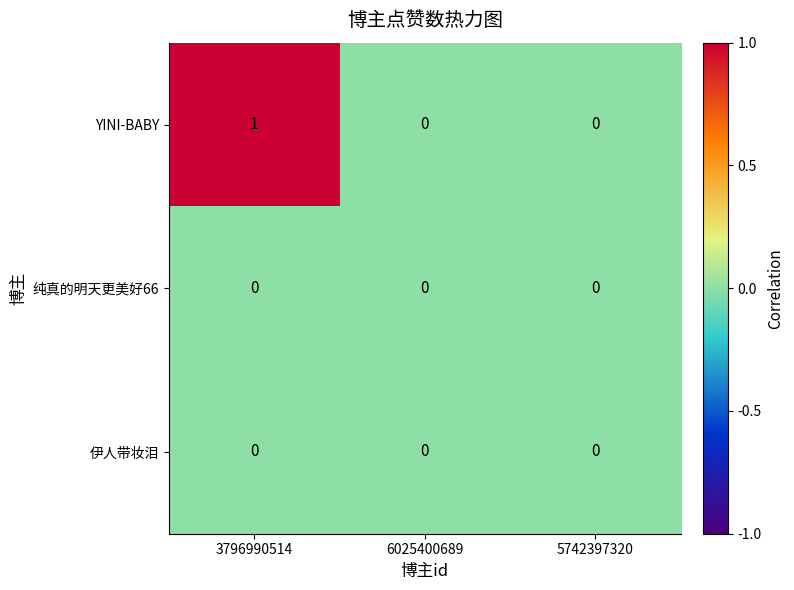

Reading left to right, transcribe all the data shown in this chart.

YINI-BABY: 1	0	0
纯真的明天更美好66: 0	0	0
伊人带妆泪: 0	0	0